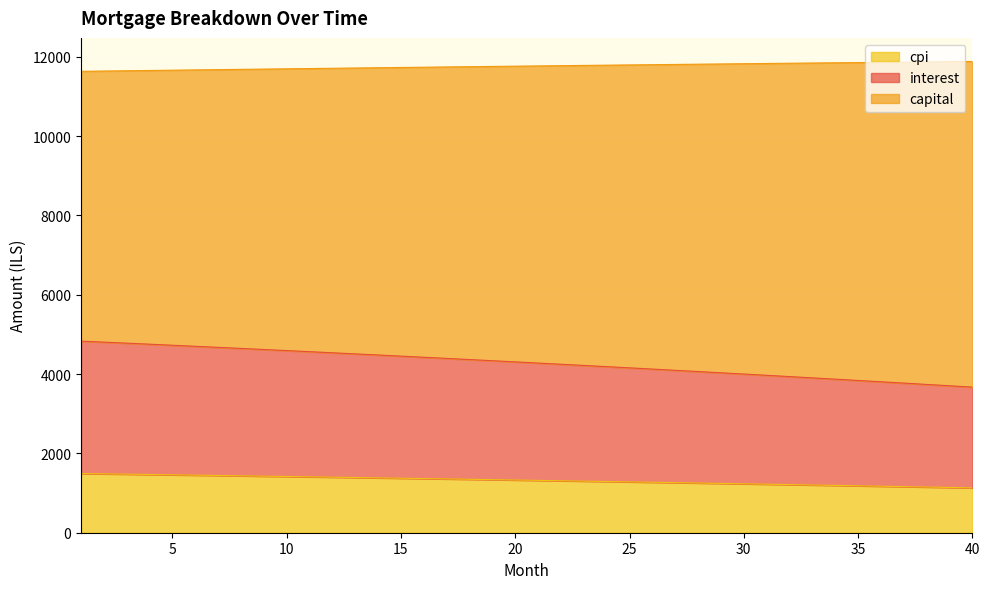

What is the total value across all series at 35?

11852.8